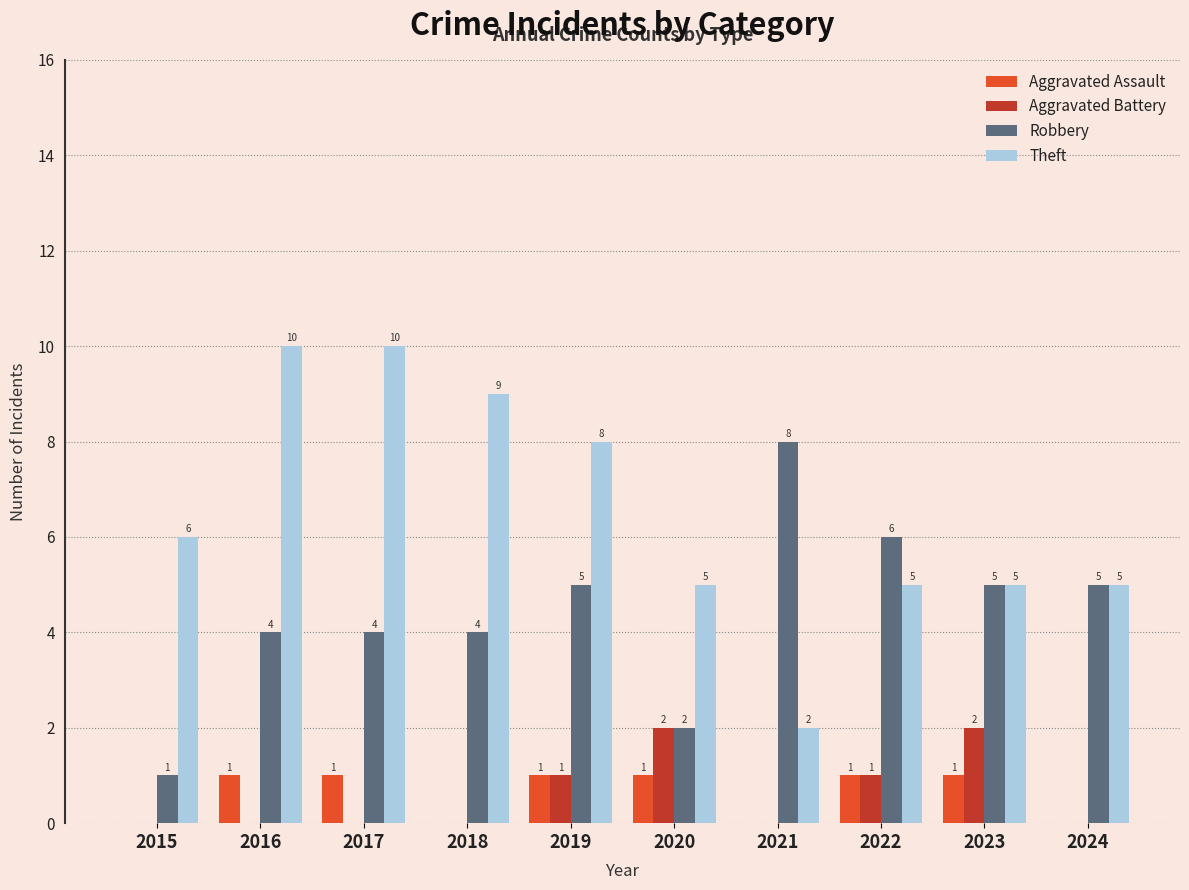

Reading right to left, list all the values displayed in this chart.

Aggravated Assault: 2024=0	2023=1	2022=1	2021=0	2020=1	2019=1	2018=0	2017=1	2016=1	2015=0
Aggravated Battery: 2024=0	2023=2	2022=1	2021=0	2020=2	2019=1	2018=0	2017=0	2016=0	2015=0
Robbery: 2024=5	2023=5	2022=6	2021=8	2020=2	2019=5	2018=4	2017=4	2016=4	2015=1
Theft: 2024=5	2023=5	2022=5	2021=2	2020=5	2019=8	2018=9	2017=10	2016=10	2015=6